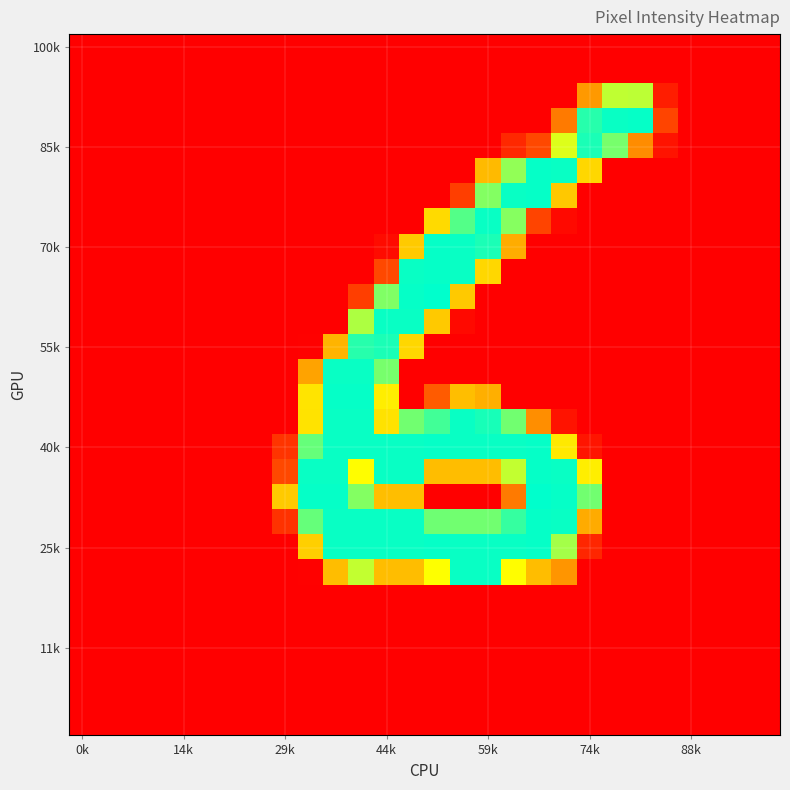

What is the greatest value displayed?

255